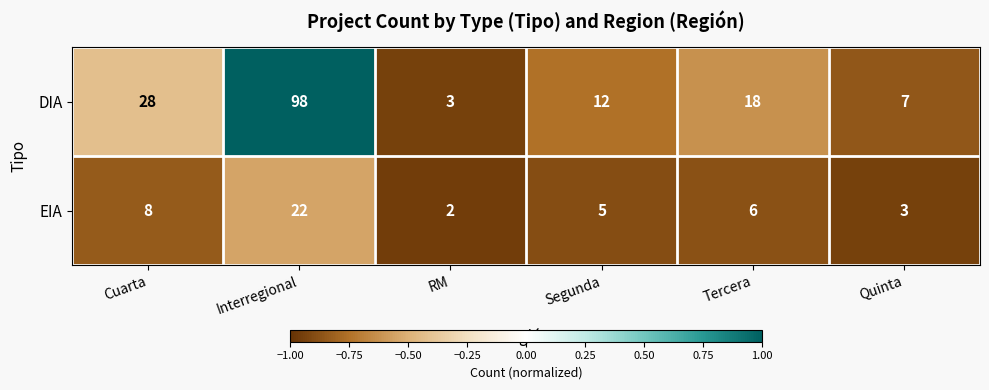

Reading right to left, what are all the values shown in this chart?

DIA: Quinta=7	Tercera=18	Segunda=12	RM=3	Interregional=98	Cuarta=28
EIA: Quinta=3	Tercera=6	Segunda=5	RM=2	Interregional=22	Cuarta=8